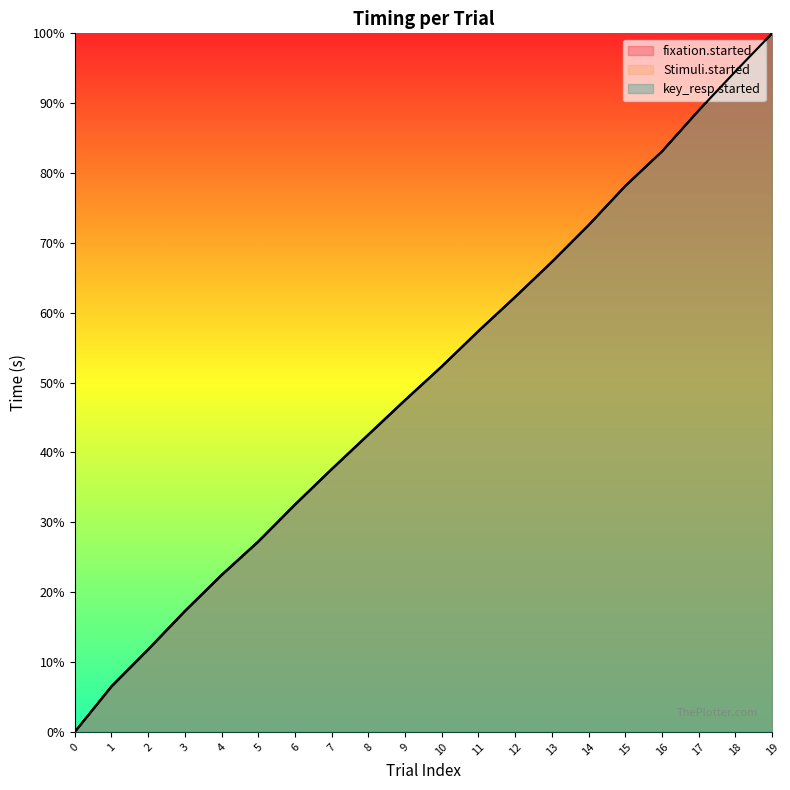

The fixation.started series shows 0.6 at 11. True or false?

True